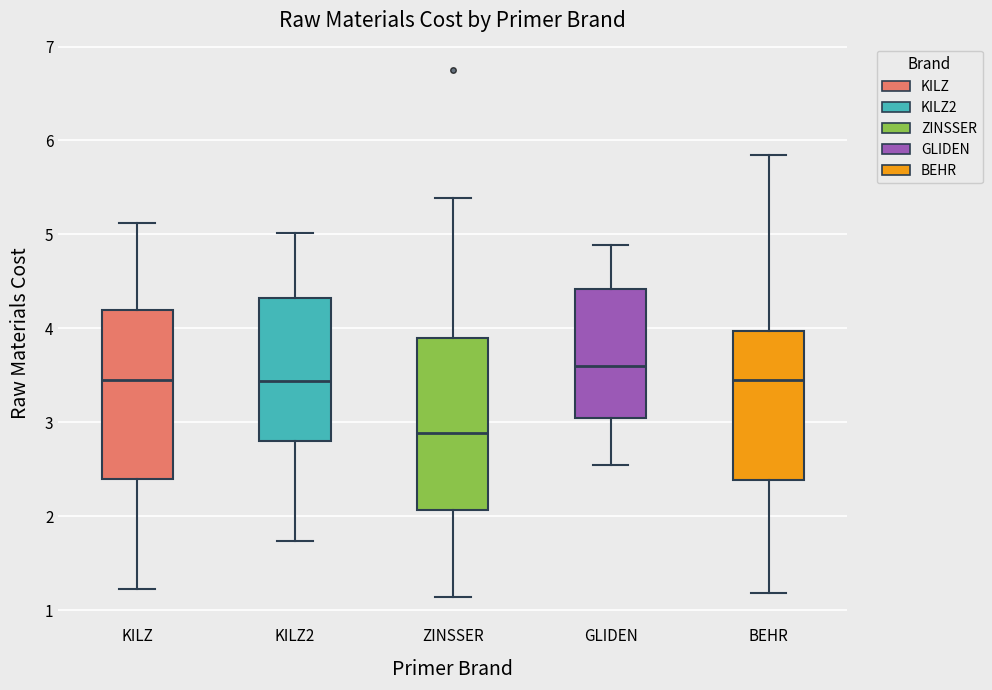

Reading left to right, read every box against the y-axis: the position of its median line, the range the box covers, and the ends of its whiskers. The values are not printed on the chart, so give them approximately, as read against the axis.

KILZ: median 3.5, box 2.4 to 4.2, whiskers 1.2 to 5.1
KILZ2: median 3.4, box 2.8 to 4.3, whiskers 1.7 to 5.0
ZINSSER: median 2.9, box 2.1 to 3.9, whiskers 1.1 to 5.4
GLIDEN: median 3.6, box 3.1 to 4.4, whiskers 2.5 to 4.9
BEHR: median 3.5, box 2.4 to 4.0, whiskers 1.2 to 5.9